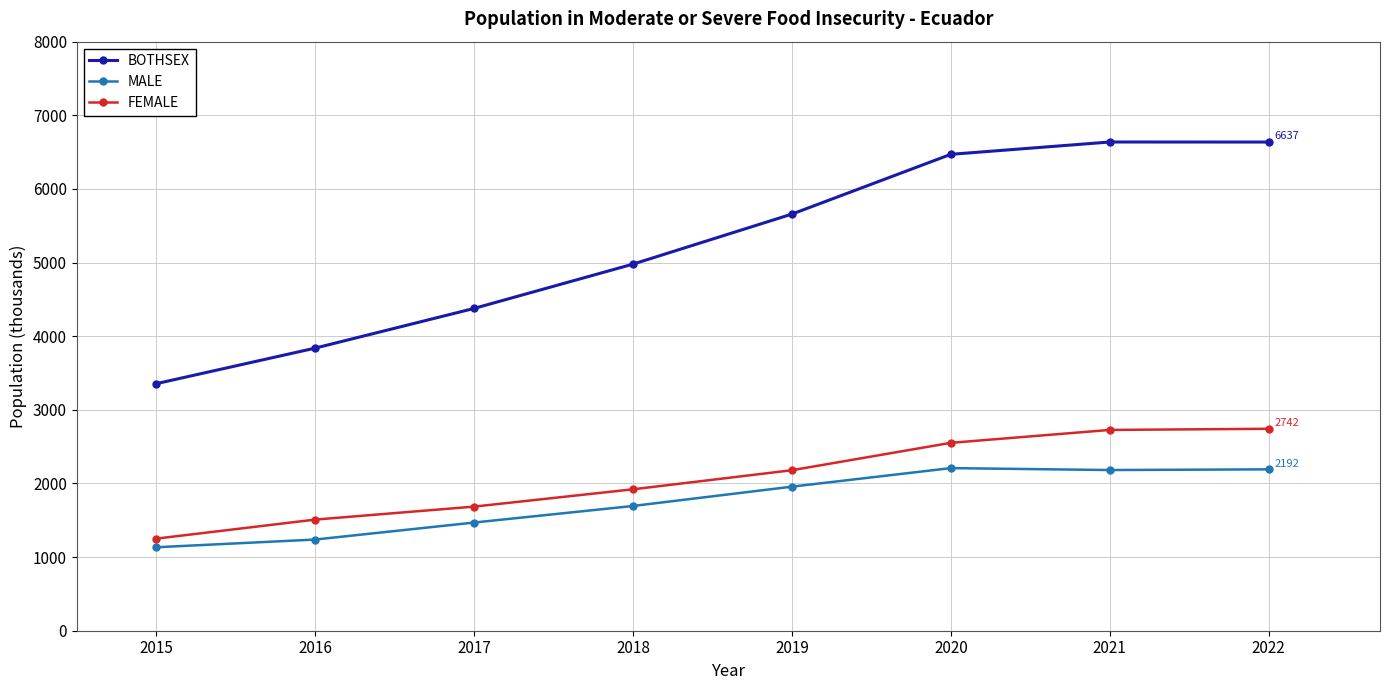

In MALE, how many points are lower than both neighbors (excluding endpoints)?

1